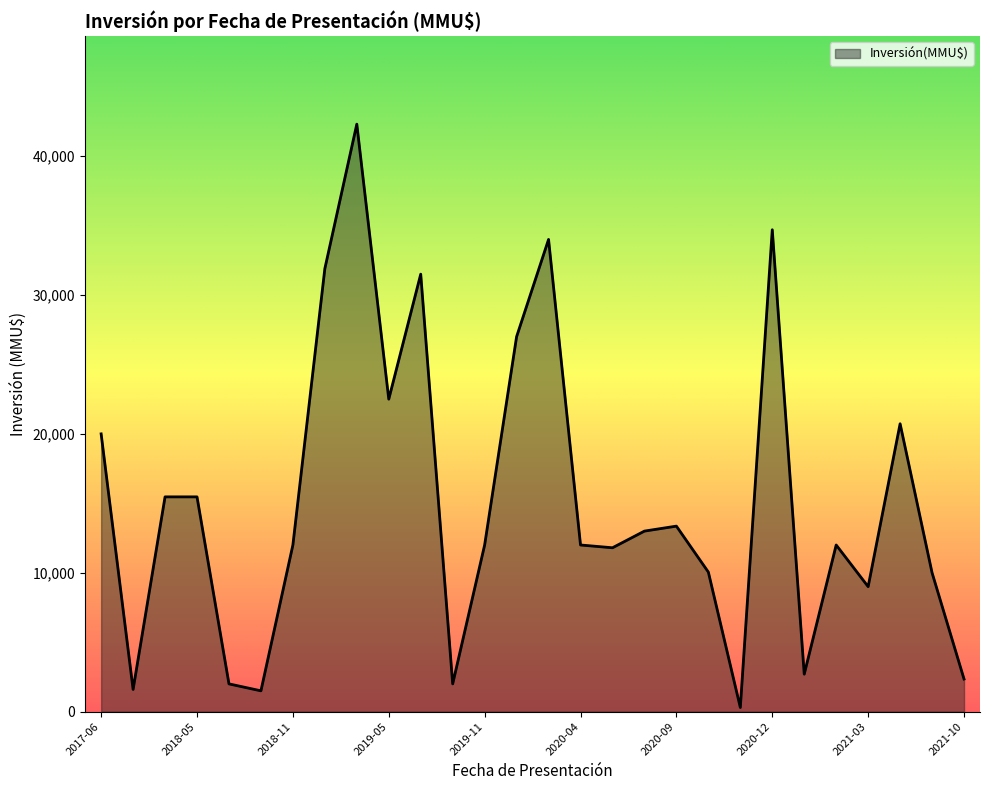

What is the difference between the maximum and minimum values?

42000